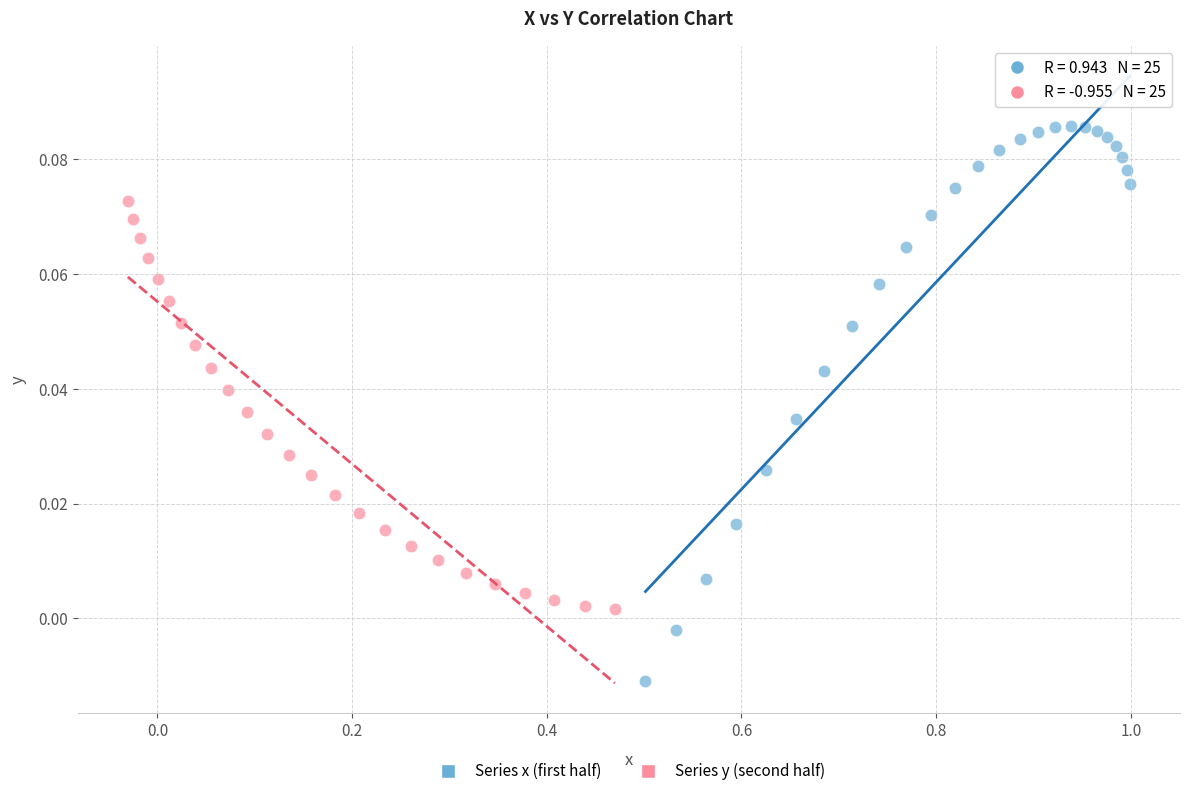

Which series contains the highest Y value?

Series x (first half)